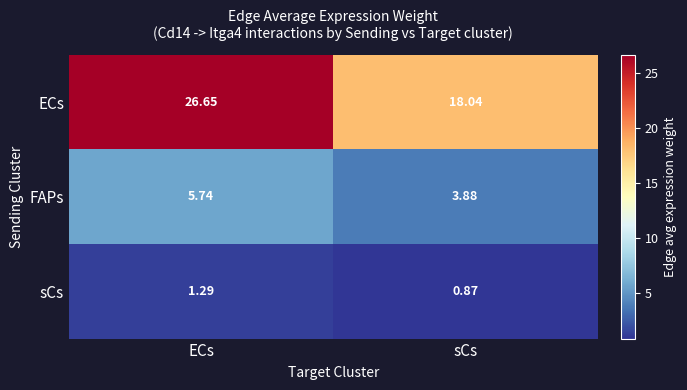

Which category has the highest value across all series?

ECs